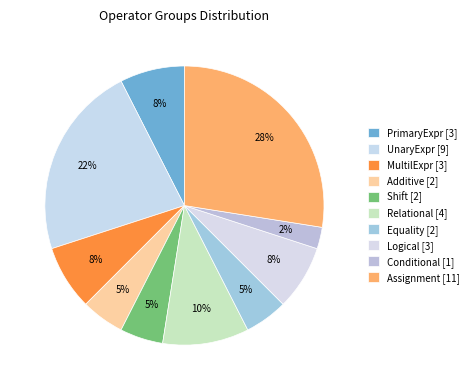

Rank the categories by value from lowest to highest.

Conditional, Additive, Shift, Equality, PrimaryExpr, MultilExpr, Logical, Relational, UnaryExpr, Assignment